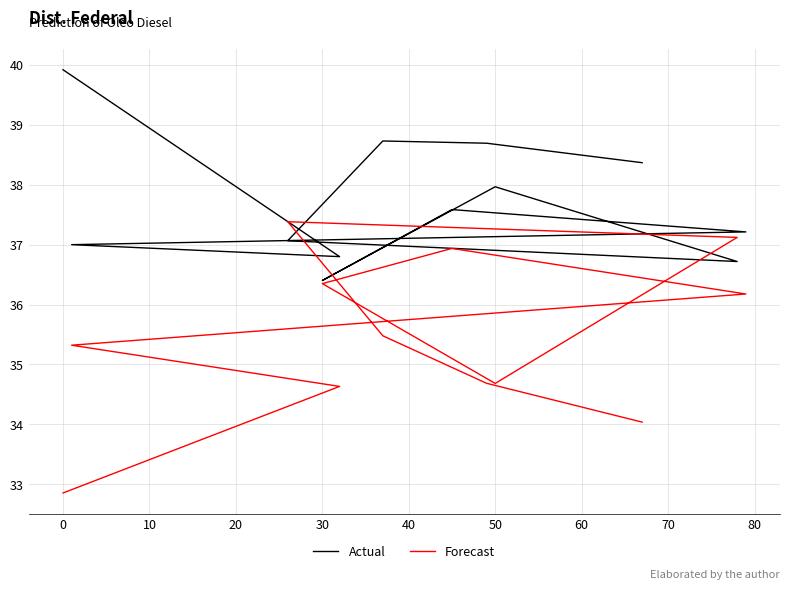

At how many categories does at least one series exceed 32?

12